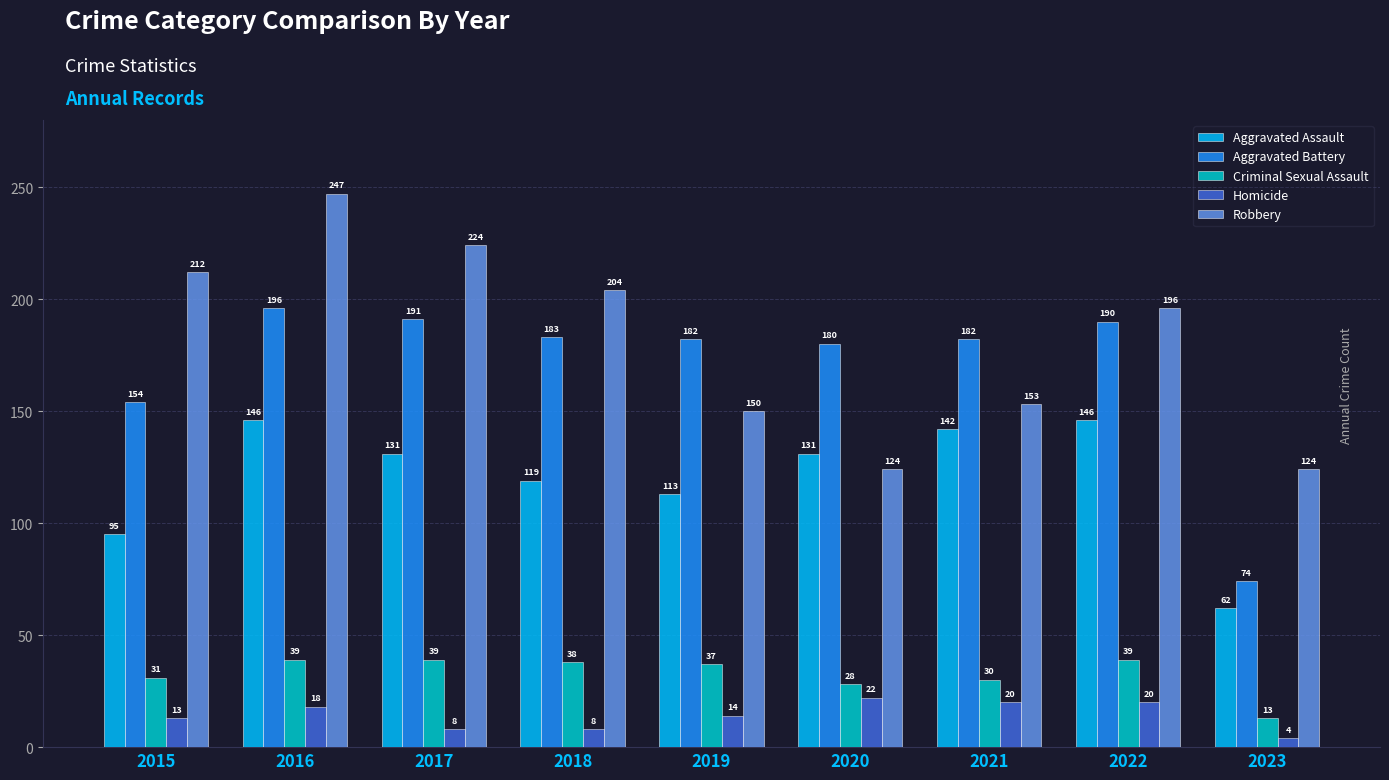

What is the difference between the Criminal Sexual Assault values at 2021 and 2019?

7